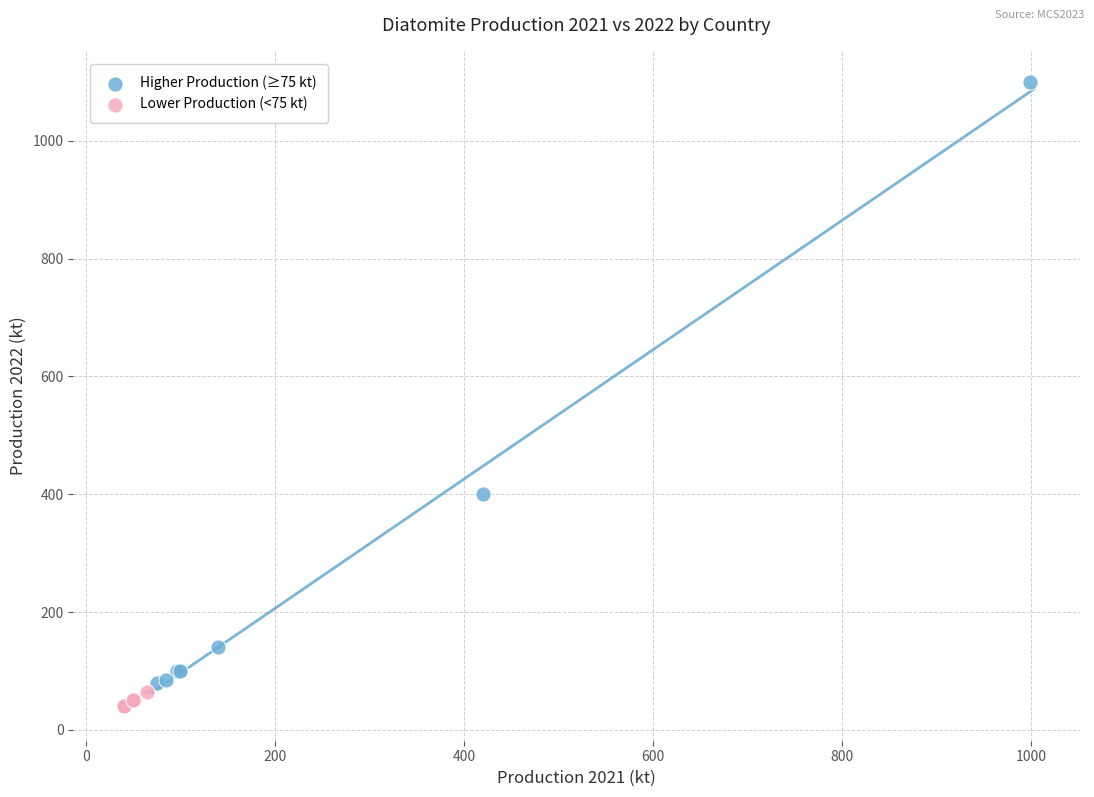

Which series has the largest Y range (max minus min)?

Higher Production (≥75 kt)